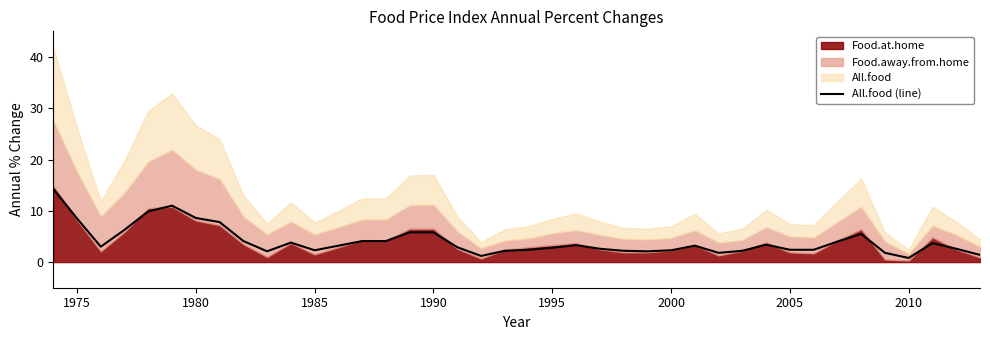

True or false: the data has more than 0 interior local peaks.

True